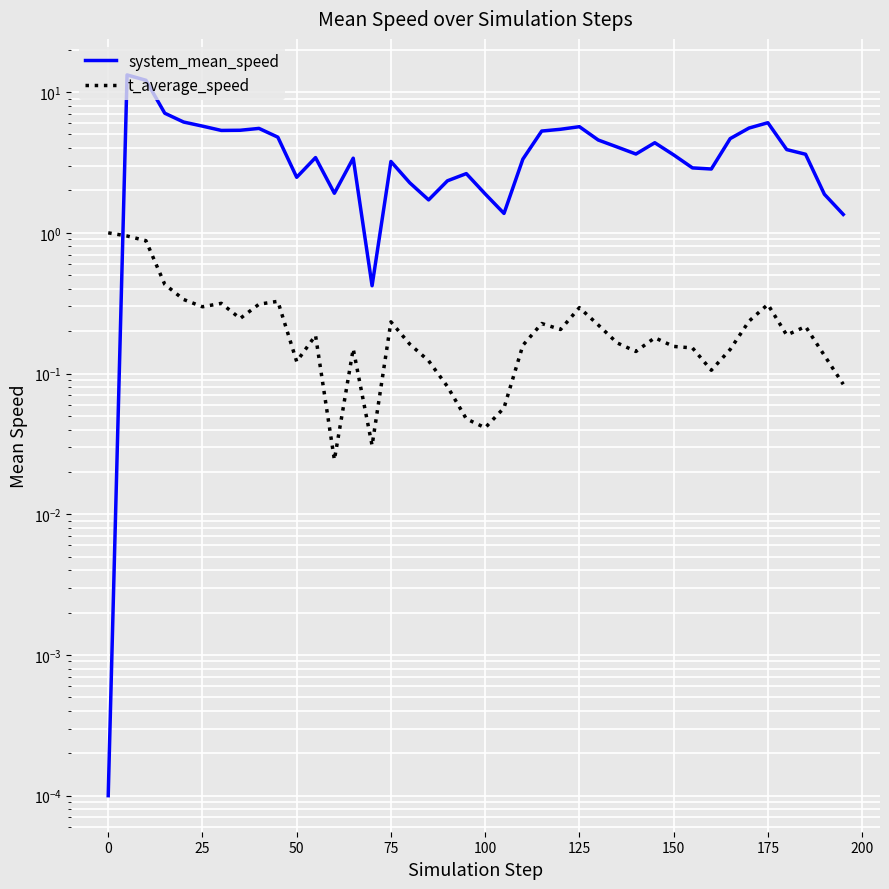

What is the value of the t_average_speed point at the 33rd from the left?

0.1